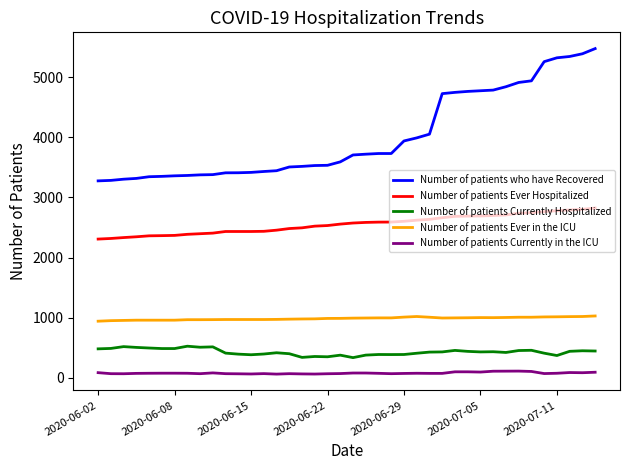

Which series has the largest total across all categories?

Number of patients who have Recovered